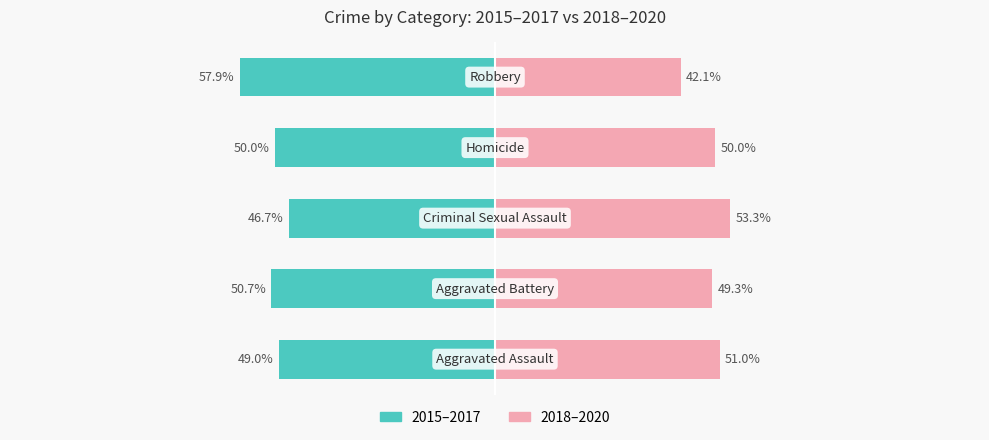

Is it true that 2018–2020 equals 19.0 at 1?

False